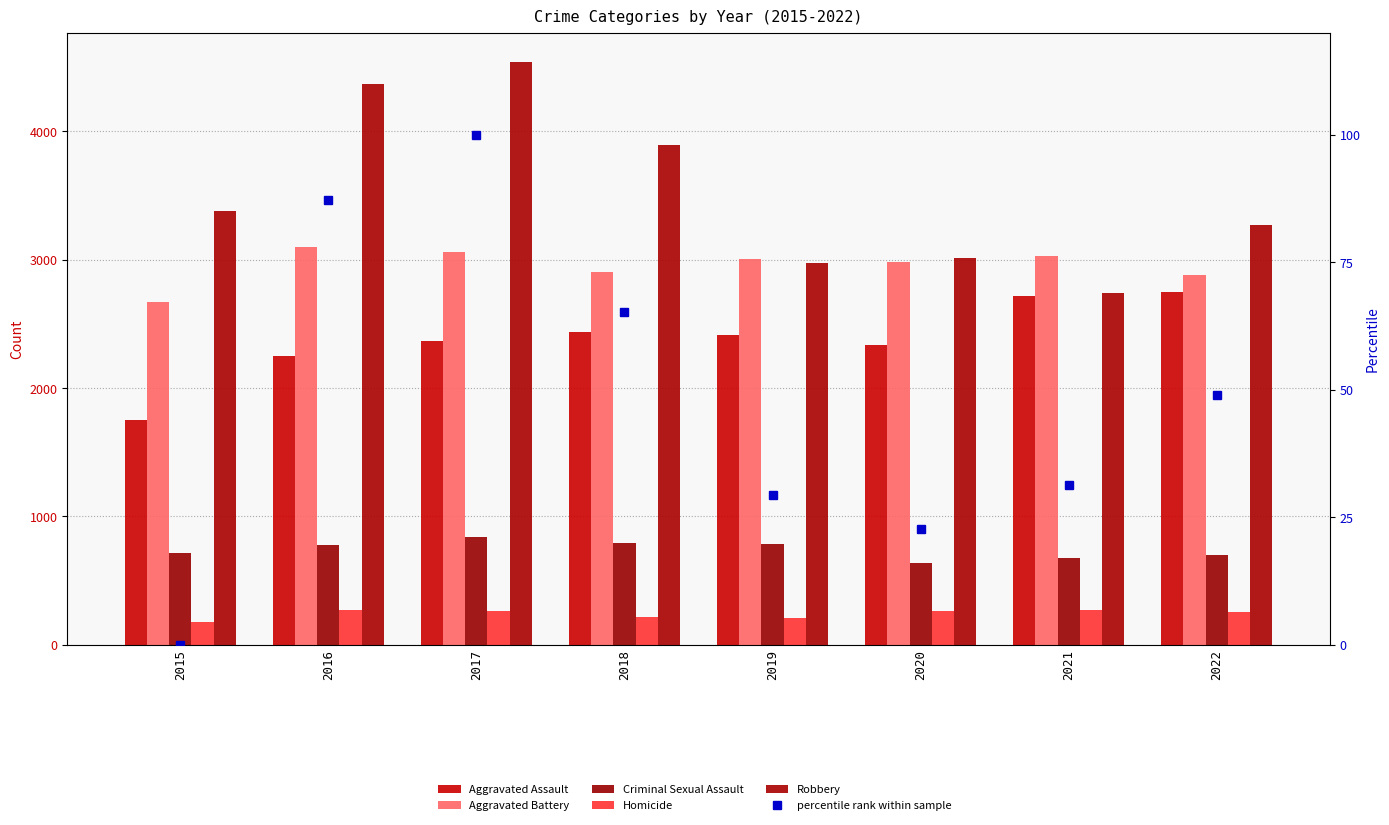

What is the difference between the highest and lowest values at 2022?

3223.1